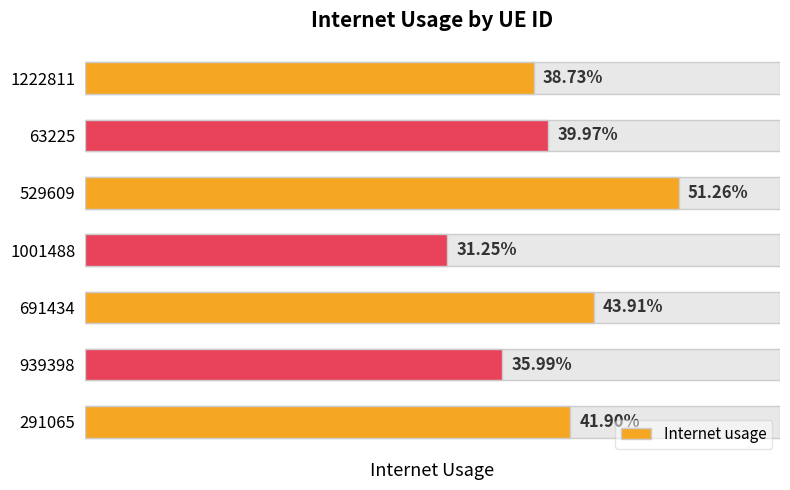

What is the average value?

0.4